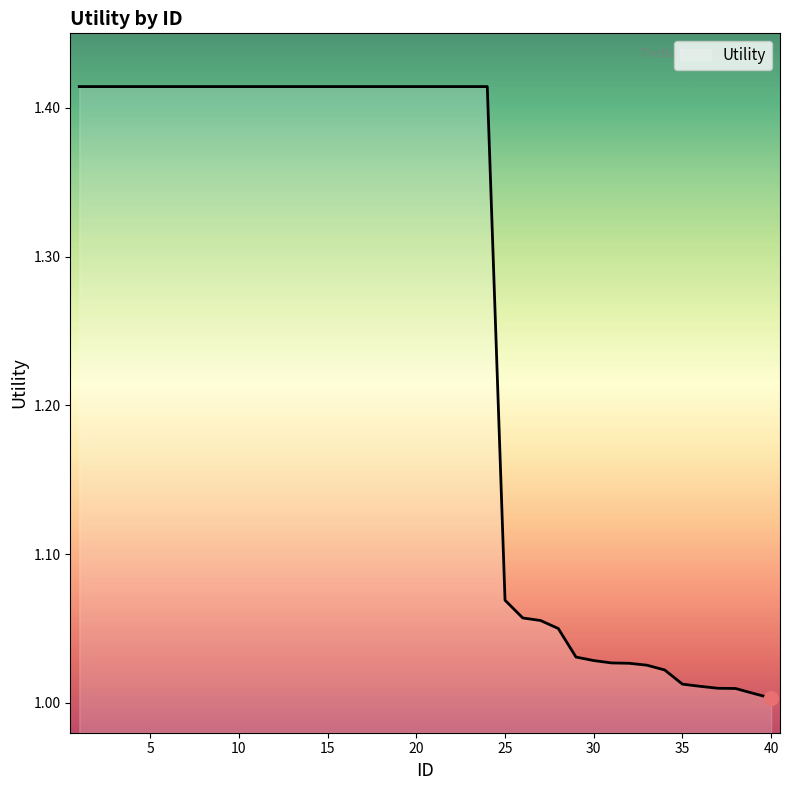

What is the difference between the maximum and minimum values?

0.4